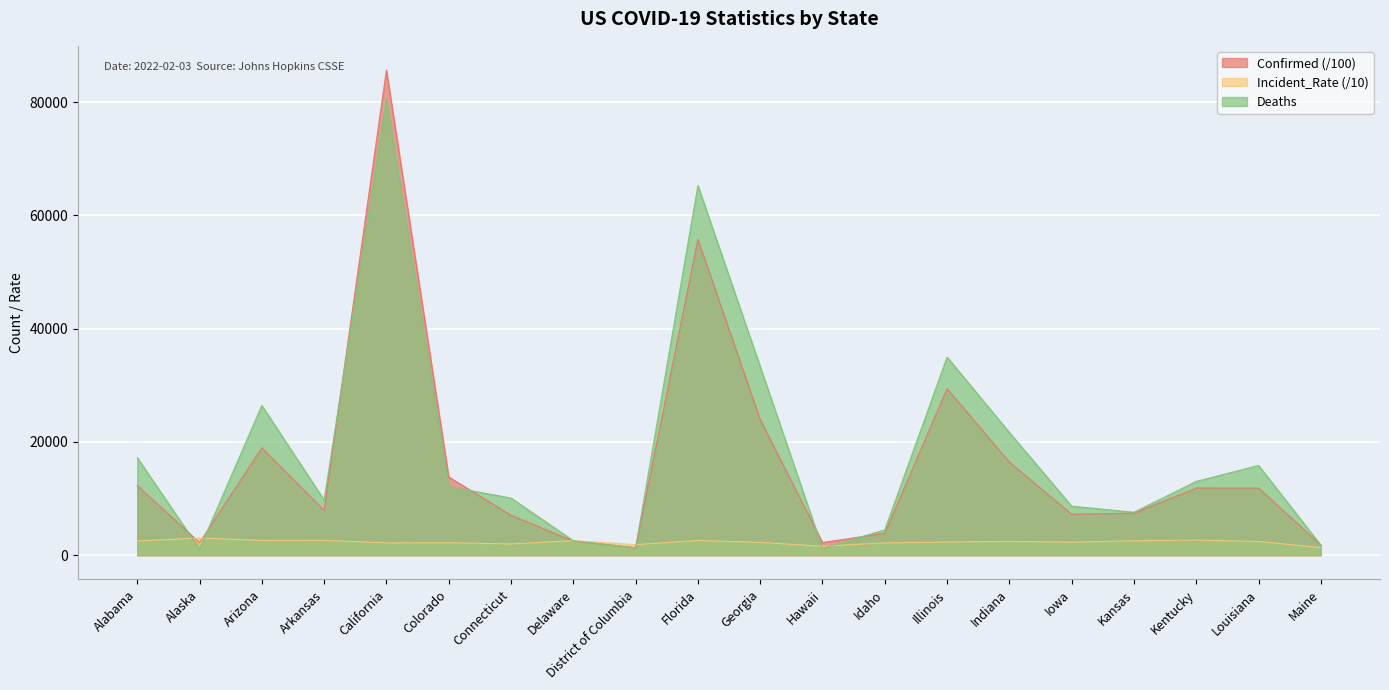

What is the sum of all Incident_Rate values?

46106.3